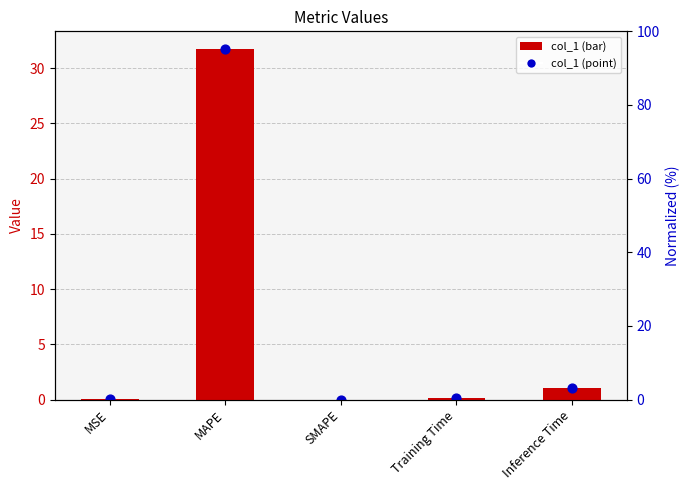

Approximately how many times larger is the value at Training Time compared to Inference Time?

0.1